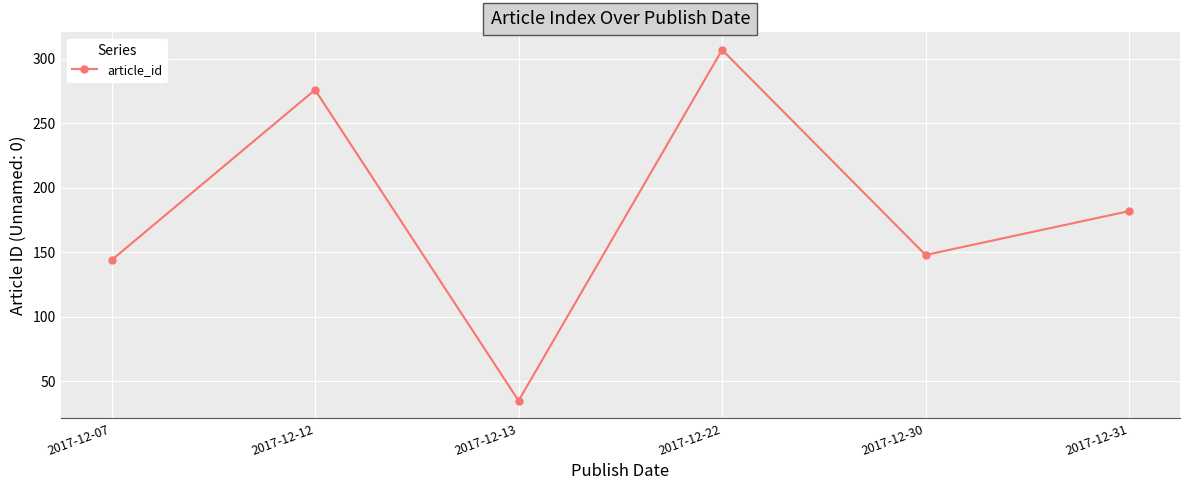

Rank the categories by value from lowest to highest.

2017-12-13, 2017-12-07, 2017-12-30, 2017-12-31, 2017-12-12, 2017-12-22